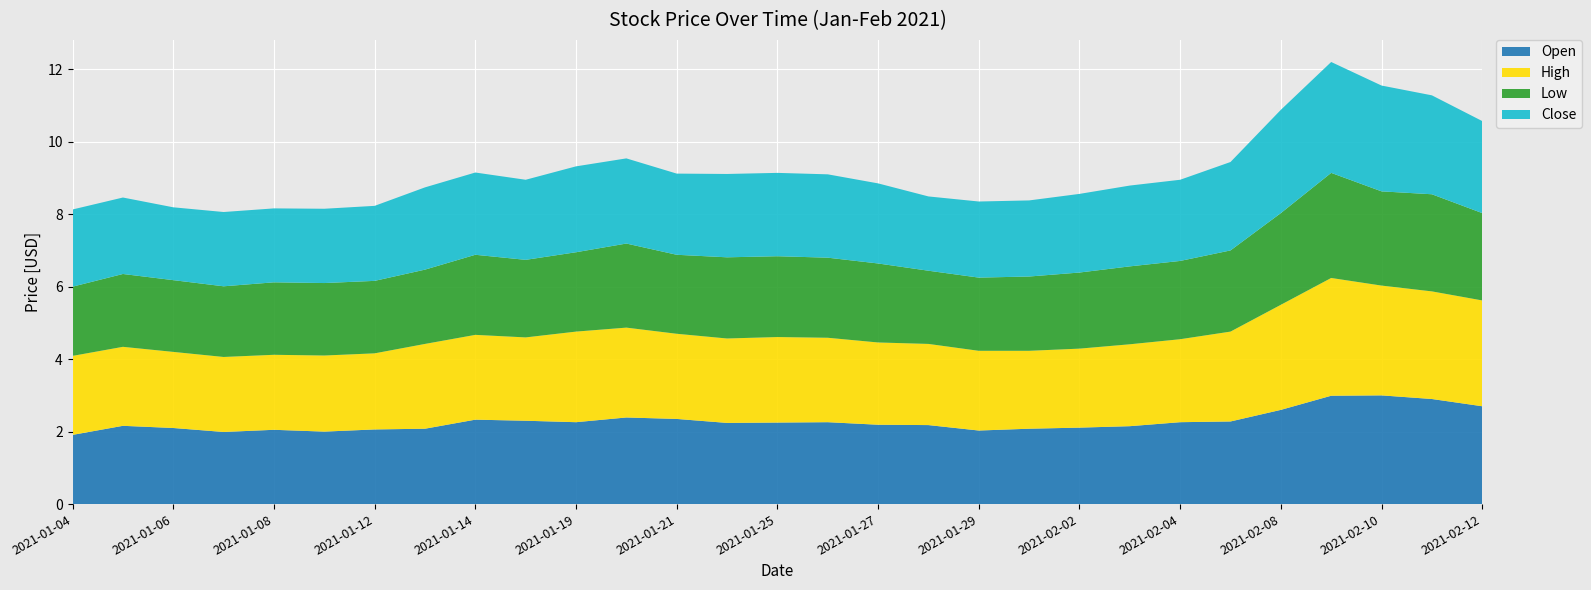

Reading left to right, list all the values displayed in this chart.

Open: 2021-01-04=1.9	2021-01-05=2.2	2021-01-06=2.1	2021-01-07=2.0	2021-01-08=2.0	2021-01-11=2.0	2021-01-12=2.1	2021-01-13=2.1	2021-01-14=2.3	2021-01-15=2.3	2021-01-19=2.3	2021-01-20=2.4	2021-01-21=2.3	2021-01-22=2.2	2021-01-25=2.2	2021-01-26=2.3	2021-01-27=2.2	2021-01-28=2.2	2021-01-29=2.0	2021-02-01=2.1	2021-02-02=2.1	2021-02-03=2.2	2021-02-04=2.3	2021-02-05=2.3	2021-02-08=2.6	2021-02-09=3.0	2021-02-10=3.0	2021-02-11=2.9	2021-02-12=2.7
High: 2021-01-04=2.2	2021-01-05=2.2	2021-01-06=2.1	2021-01-07=2.1	2021-01-08=2.1	2021-01-11=2.1	2021-01-12=2.1	2021-01-13=2.3	2021-01-14=2.3	2021-01-15=2.3	2021-01-19=2.5	2021-01-20=2.5	2021-01-21=2.3	2021-01-22=2.3	2021-01-25=2.4	2021-01-26=2.3	2021-01-27=2.3	2021-01-28=2.2	2021-01-29=2.2	2021-02-01=2.2	2021-02-02=2.2	2021-02-03=2.3	2021-02-04=2.3	2021-02-05=2.5	2021-02-08=2.9	2021-02-09=3.2	2021-02-10=3.0	2021-02-11=3.0	2021-02-12=2.9
Low: 2021-01-04=1.9	2021-01-05=2.0	2021-01-06=2.0	2021-01-07=2.0	2021-01-08=2.0	2021-01-11=2.0	2021-01-12=2.0	2021-01-13=2.0	2021-01-14=2.2	2021-01-15=2.1	2021-01-19=2.2	2021-01-20=2.3	2021-01-21=2.2	2021-01-22=2.2	2021-01-25=2.2	2021-01-26=2.2	2021-01-27=2.2	2021-01-28=2.0	2021-01-29=2.0	2021-02-01=2.0	2021-02-02=2.1	2021-02-03=2.2	2021-02-04=2.2	2021-02-05=2.2	2021-02-08=2.5	2021-02-09=2.9	2021-02-10=2.6	2021-02-11=2.7	2021-02-12=2.4
Close: 2021-01-04=2.1	2021-01-05=2.1	2021-01-06=2.0	2021-01-07=2.0	2021-01-08=2.0	2021-01-11=2.0	2021-01-12=2.1	2021-01-13=2.3	2021-01-14=2.3	2021-01-15=2.2	2021-01-19=2.4	2021-01-20=2.3	2021-01-21=2.2	2021-01-22=2.3	2021-01-25=2.3	2021-01-26=2.3	2021-01-27=2.2	2021-01-28=2.0	2021-01-29=2.1	2021-02-01=2.1	2021-02-02=2.2	2021-02-03=2.2	2021-02-04=2.2	2021-02-05=2.4	2021-02-08=2.8	2021-02-09=3.1	2021-02-10=2.9	2021-02-11=2.7	2021-02-12=2.5